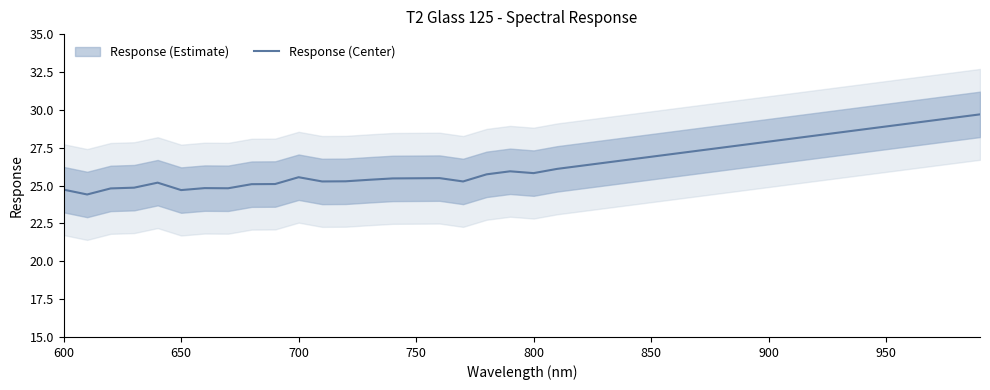

What is the maximum value for Response (Center)?

29.7